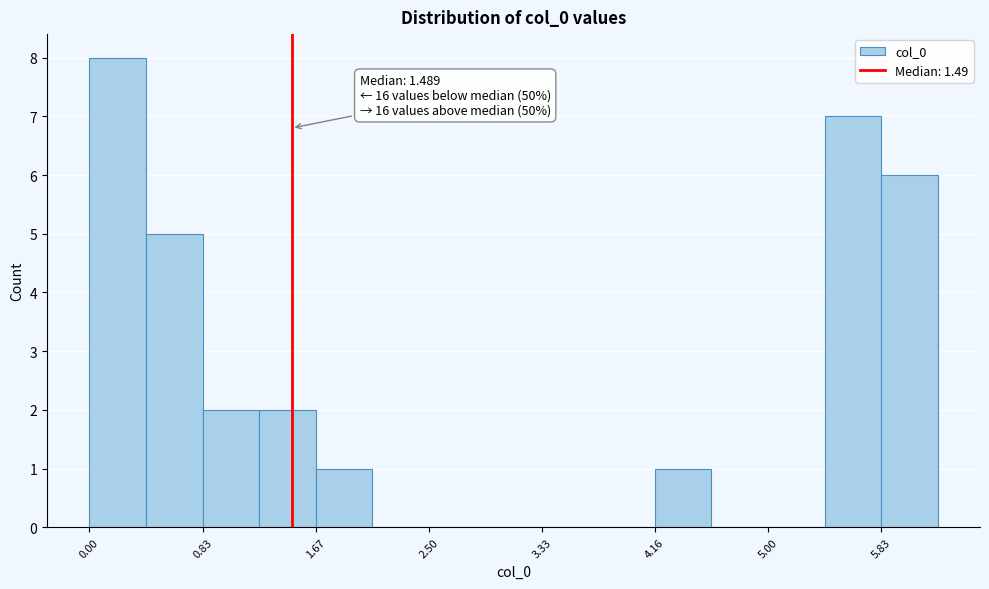

Over which range of the x-axis is the bar tallest?

0.0 to 0.4